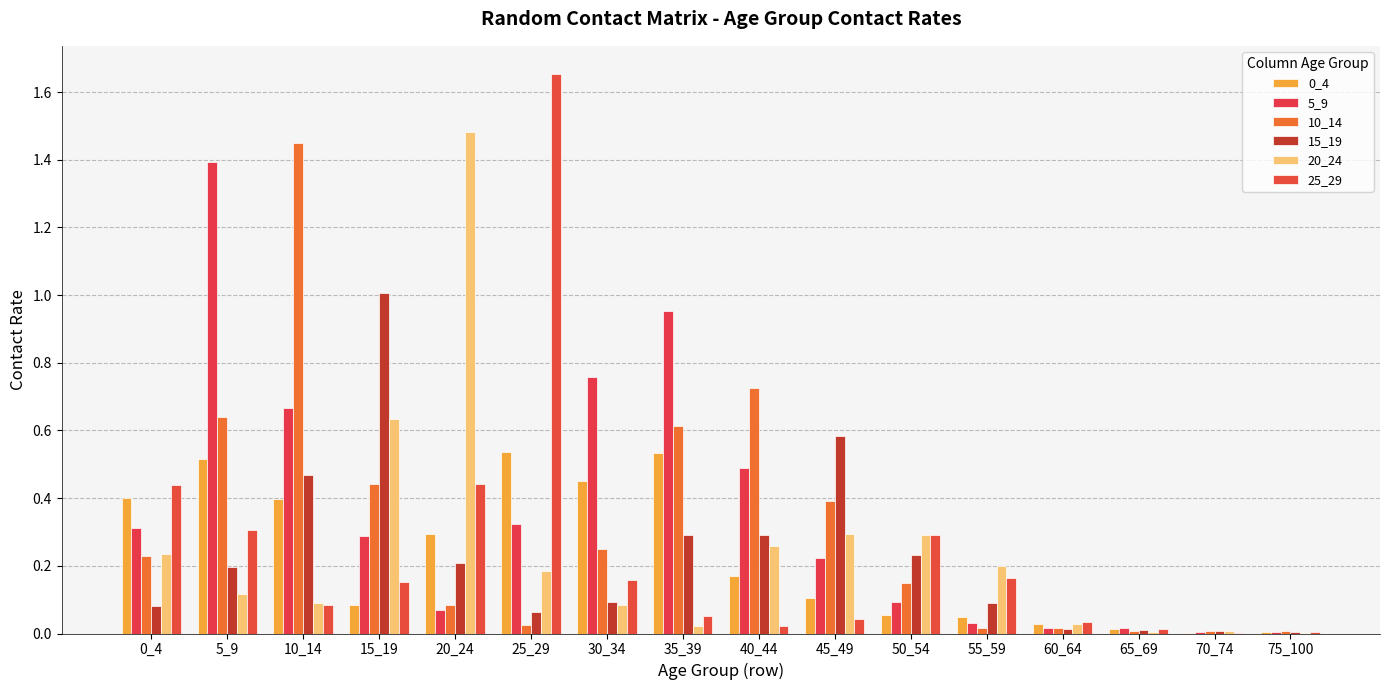

The value of 10_14 at 0_4 is 0.2. True or false?

True